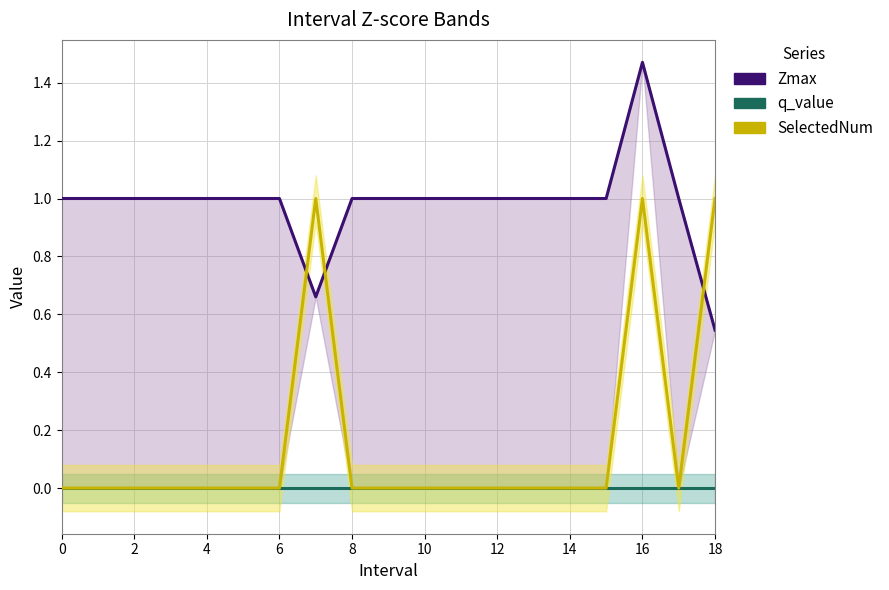

What is the average value of the SelectedNum series?

0.2